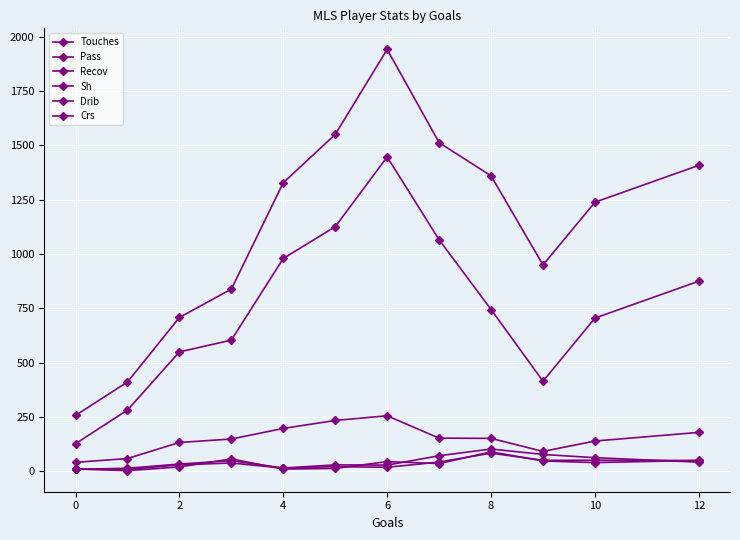

Does the chart display data point markers on the line(s)?

Yes